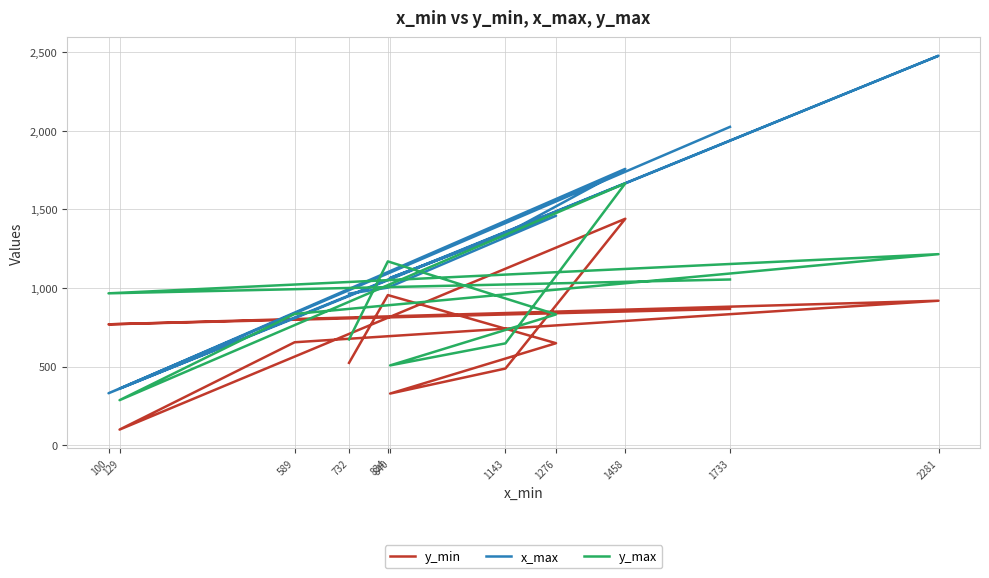

At which category does y_max reach its first local peak?

834